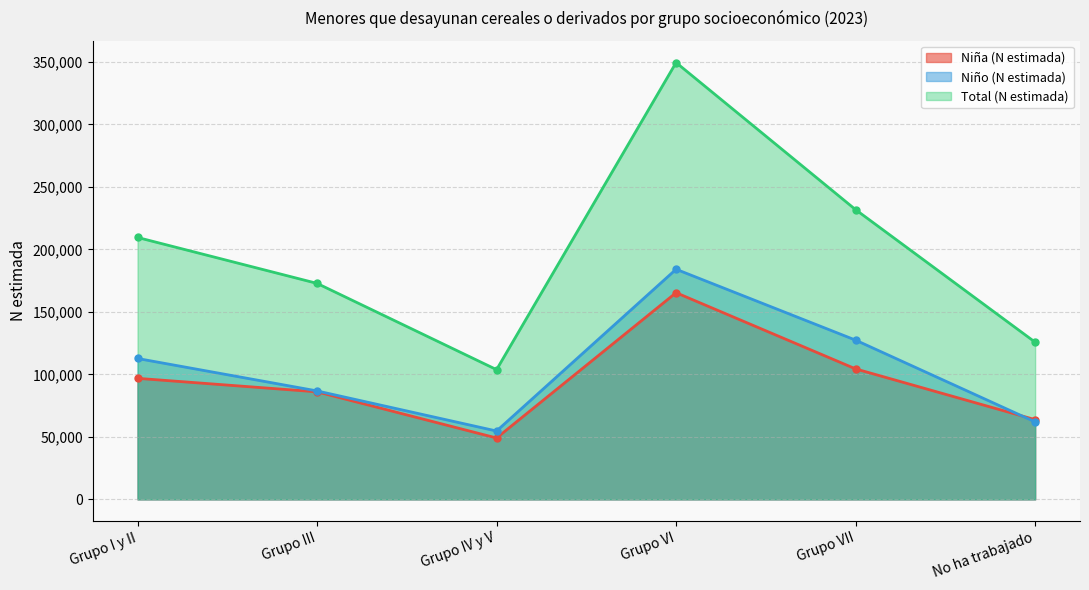

How many lines are shown in the chart?

3